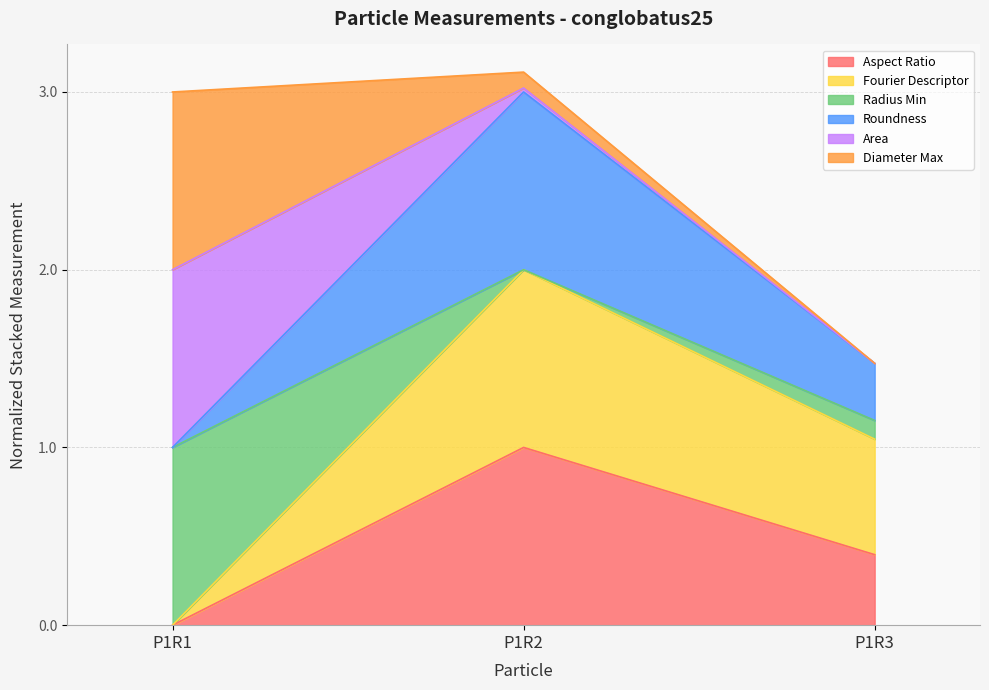

What is the highest value of the Aspect Ratio series?

1.0